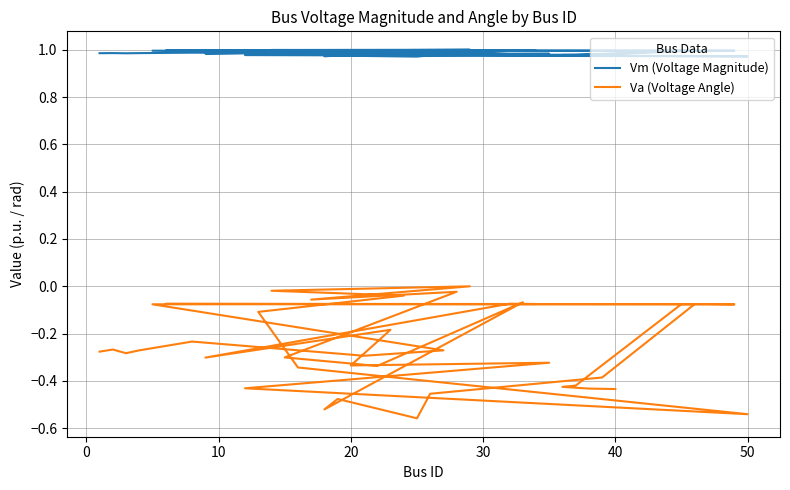

Which series has the widest spread of values?

Va (Voltage Angle)